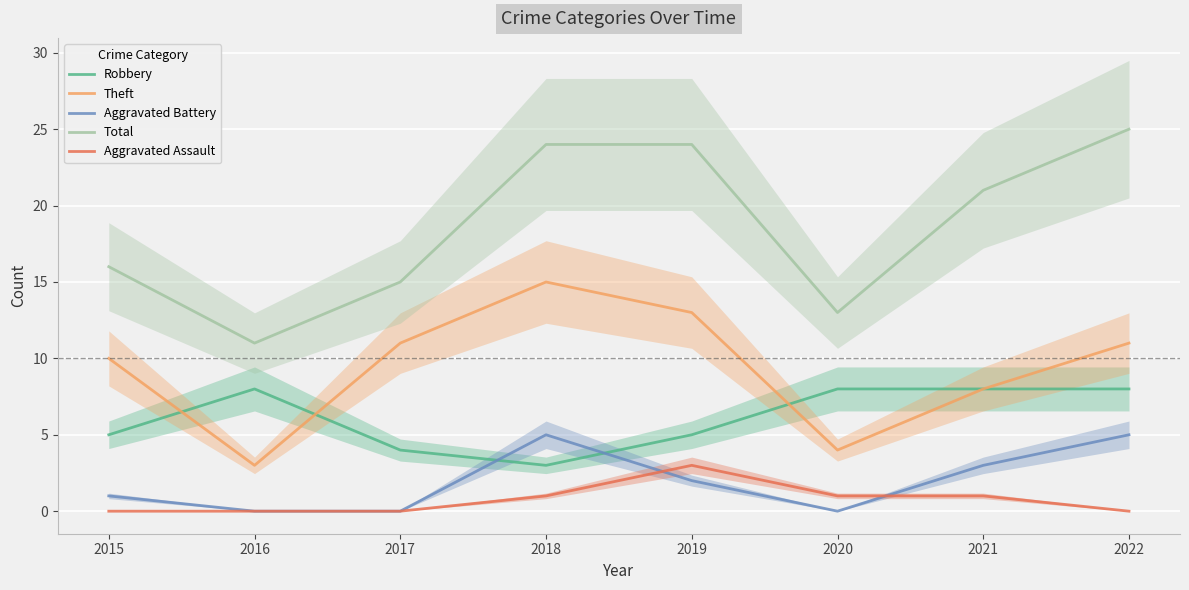

True or false: Theft has more than 0 interior local peaks.

True